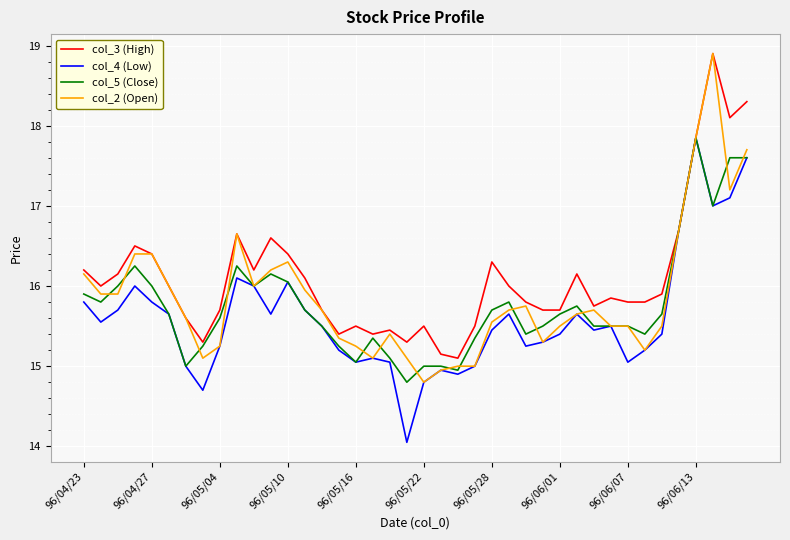

Which series has the largest total across all categories?

col_3 (High)